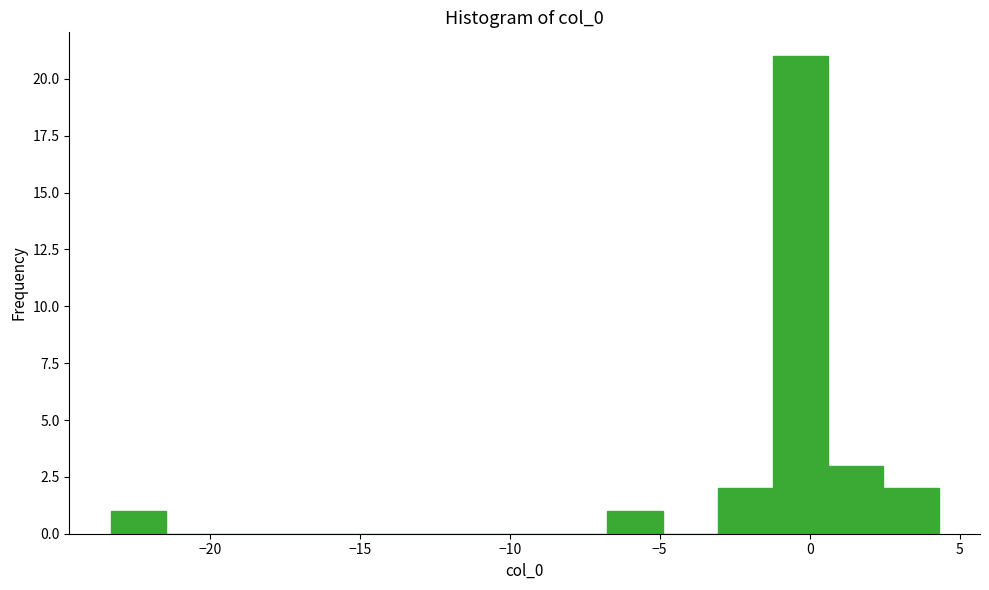

Around what value on the x-axis is the tallest bar? Give the approximate position of its centre, as read against the axis.

-0.5